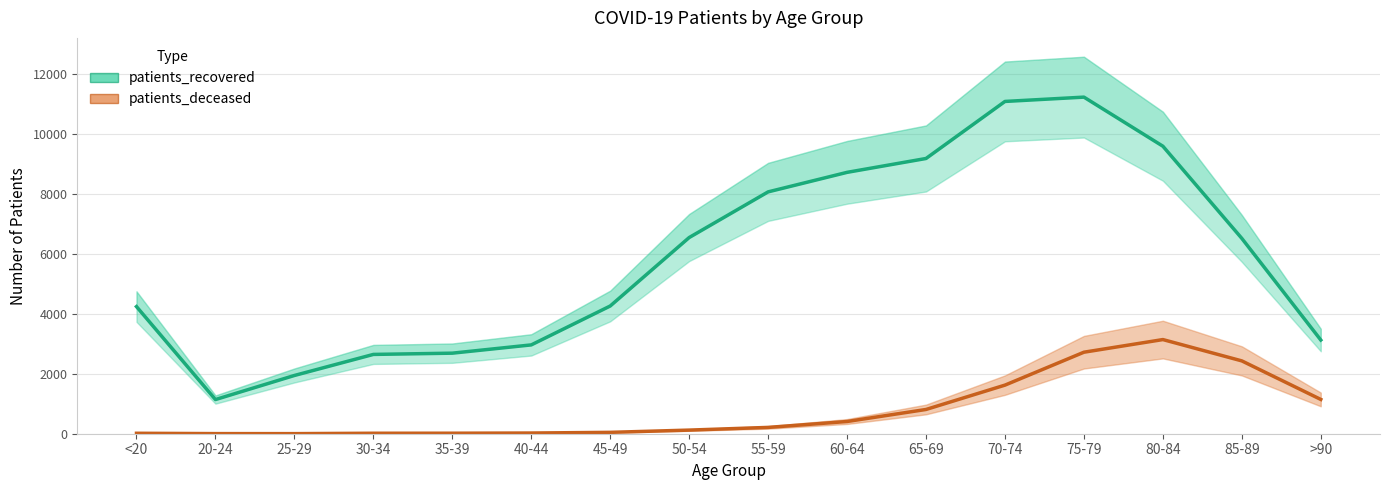

Reading left to right, list all the values displayed in this chart.

patients_recovered: <20=4245	20-24=1141	25-29=1945	30-34=2648	35-39=2690	40-44=2966	45-49=4265	50-54=6551	55-59=8076	60-64=8728	65-69=9191	70-74=11096	75-79=11240	80-84=9601	85-89=6522	>90=3129
patients_deceased: <20=15	20-24=4	25-29=3	30-34=16	35-39=17	40-44=23	45-49=46	50-54=121	55-59=211	60-64=408	65-69=810	70-74=1623	75-79=2722	80-84=3144	85-89=2432	>90=1145